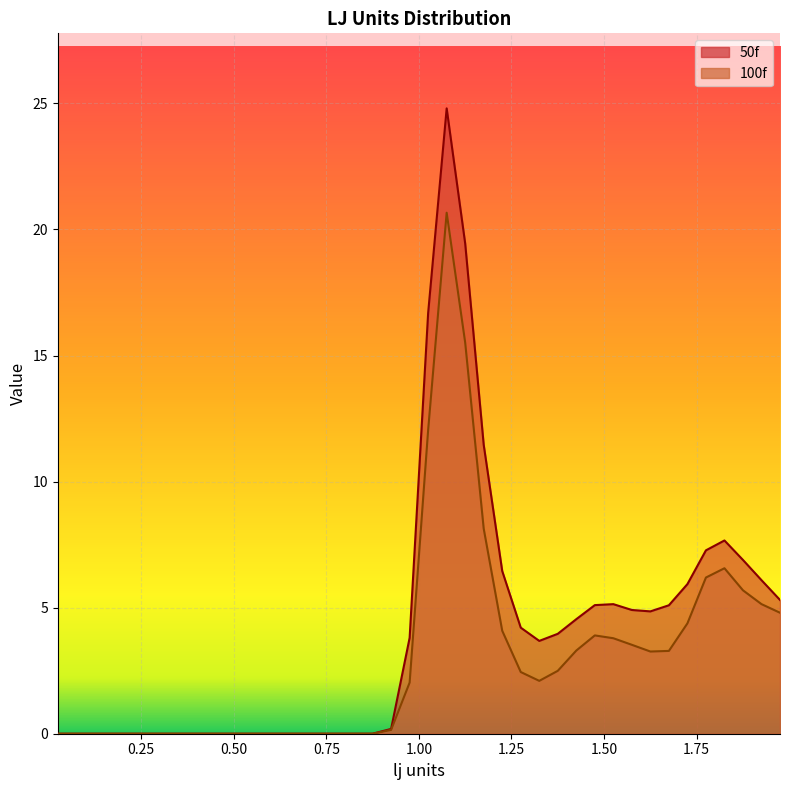

Which has a higher value, 0.875 or 0.325?

0.875